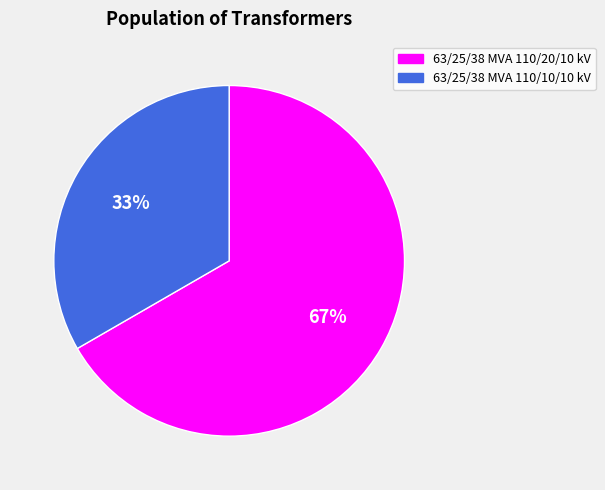

Approximately how many times larger is the value at 63/25/38 MVA 110/10/10 kV compared to 63/25/38 MVA 110/20/10 kV?

0.5